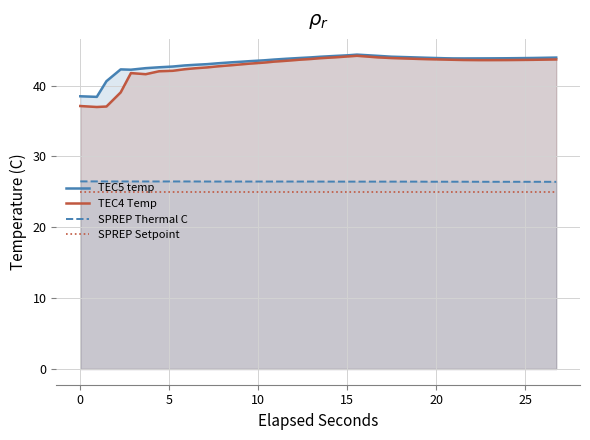

What is the maximum value shown in the chart?

44.4